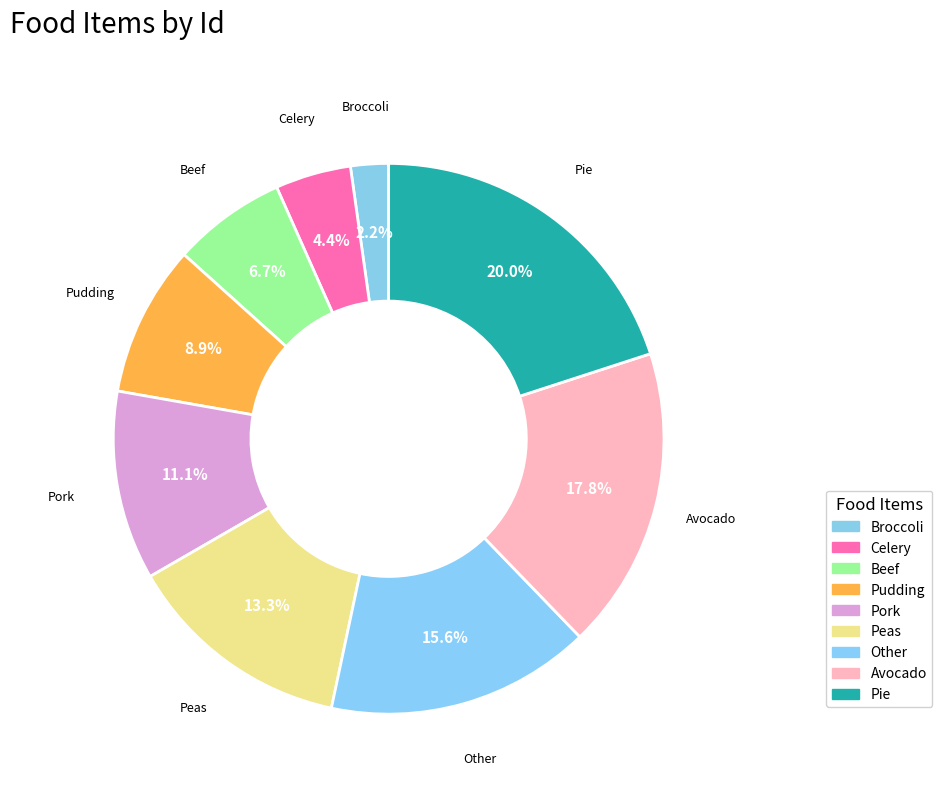

Which category has the smallest portion of the pie?

Broccoli